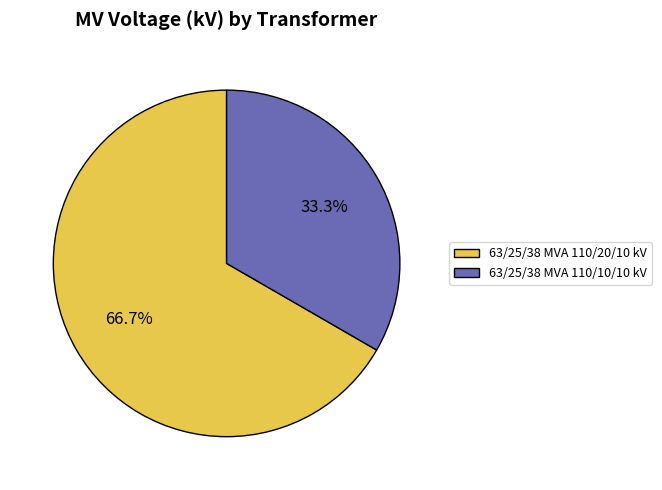

Which category accounts for the majority?

63/25/38 MVA 110/20/10 kV